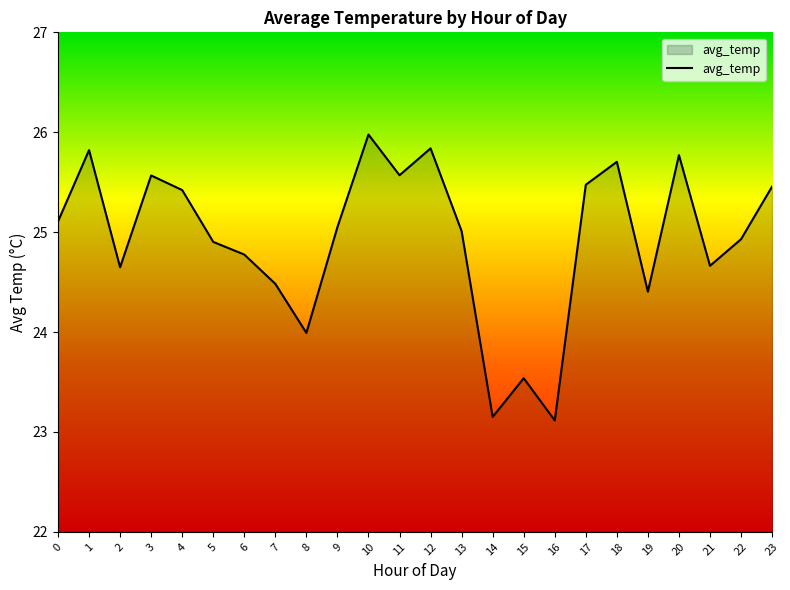

Is it true that the value at 23 is 25.5?

True